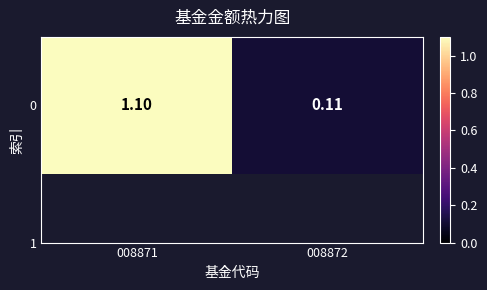

Reading left to right, transcribe all the data shown in this chart.

1.1	0.1